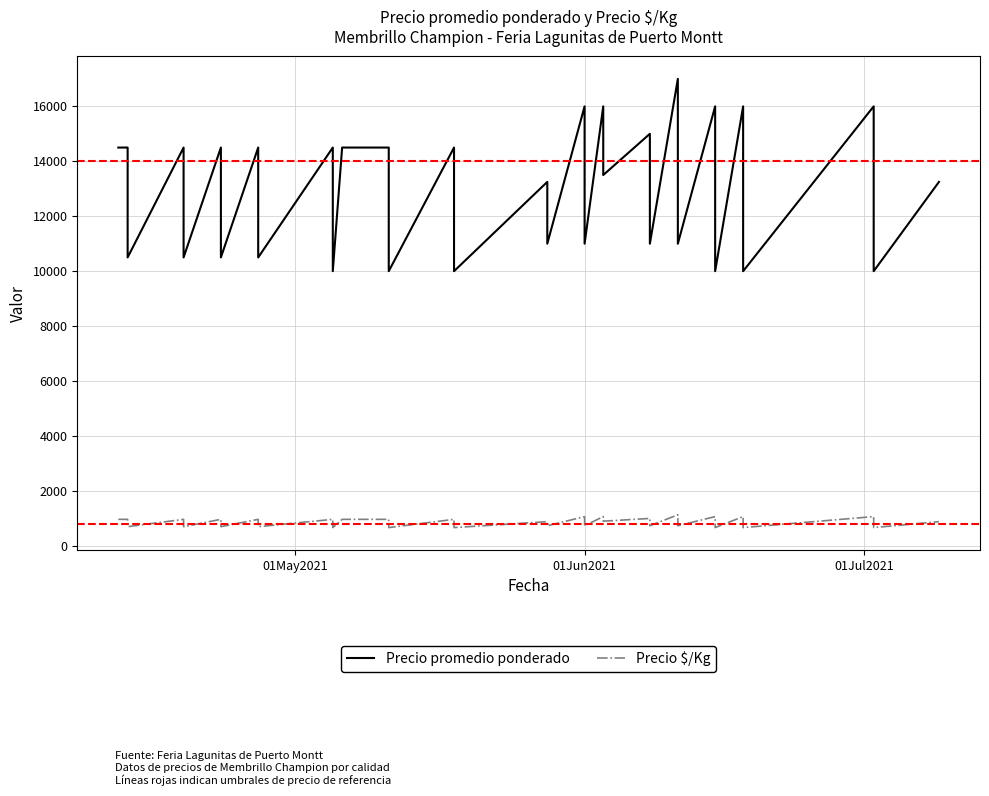

What is the average value of the Precio promedio ponderado series?

13050